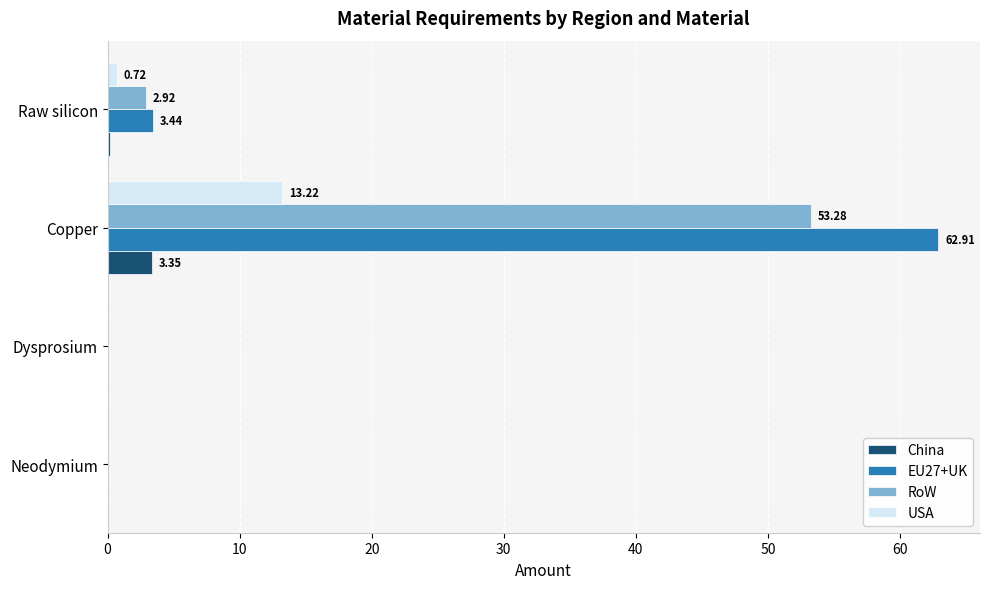

Which series changed the most between Neodymium and Copper?

EU27+UK